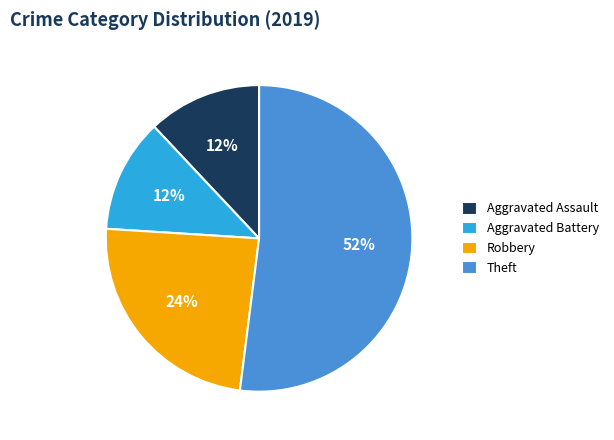

To the nearest percent, what is the combined percentage of Robbery and Aggravated Battery?

36%